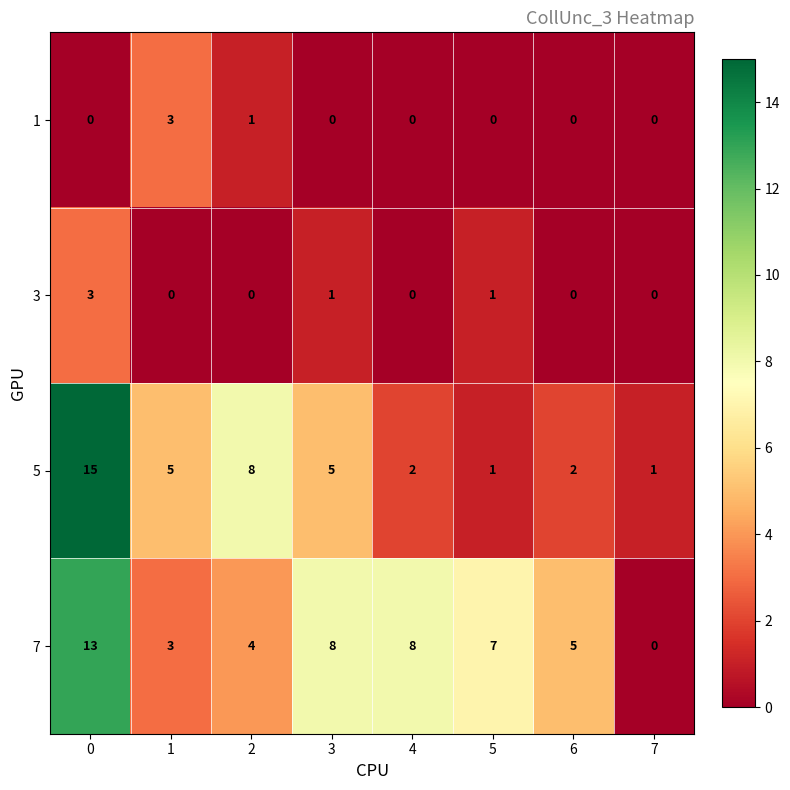

Which series has the largest range (max minus min)?

5